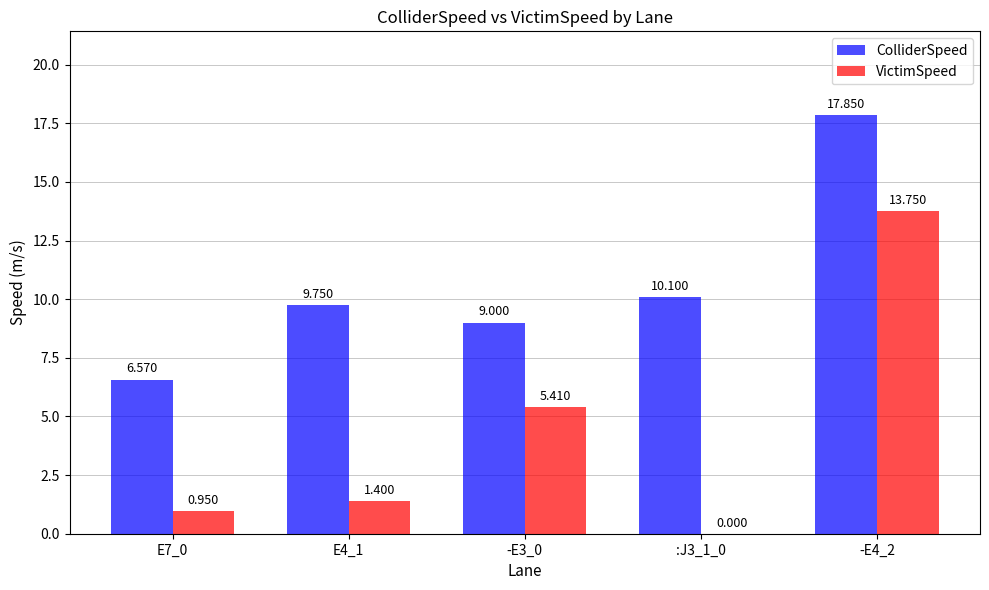

How many categories are shown in the chart?

5